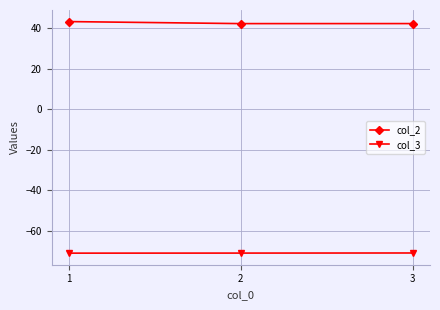

The col_3 series shows -115.5 at 3. True or false?

False